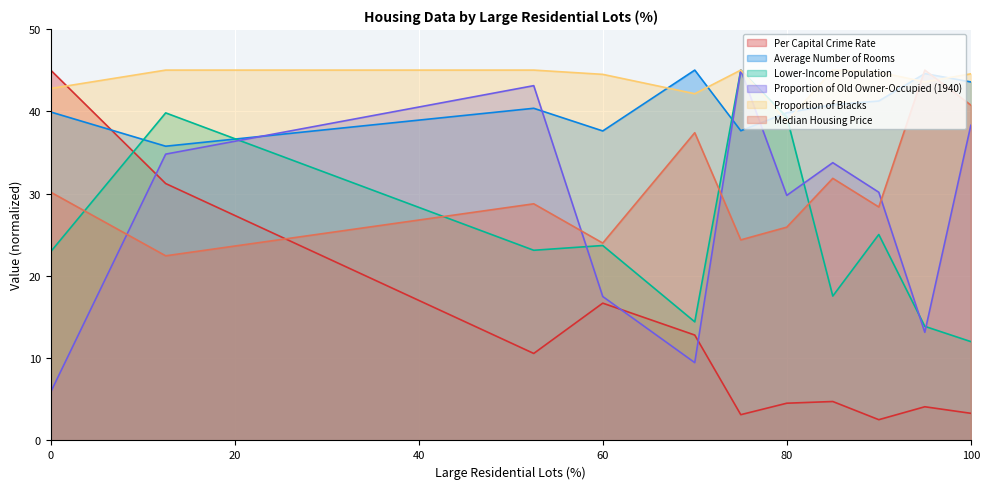

What is the average value of the Average Number of Rooms series?

40.6